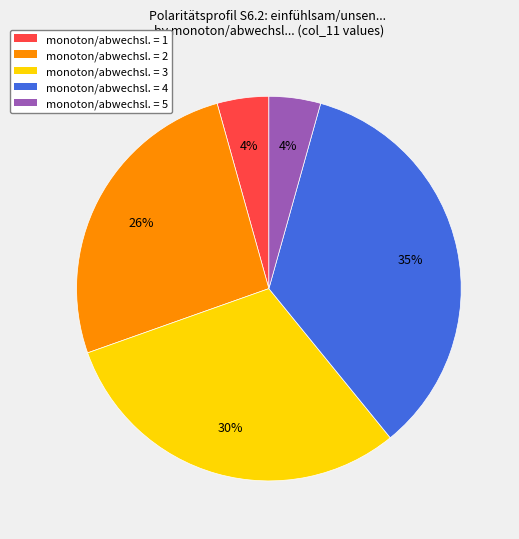

How many slices are in this pie chart?

5